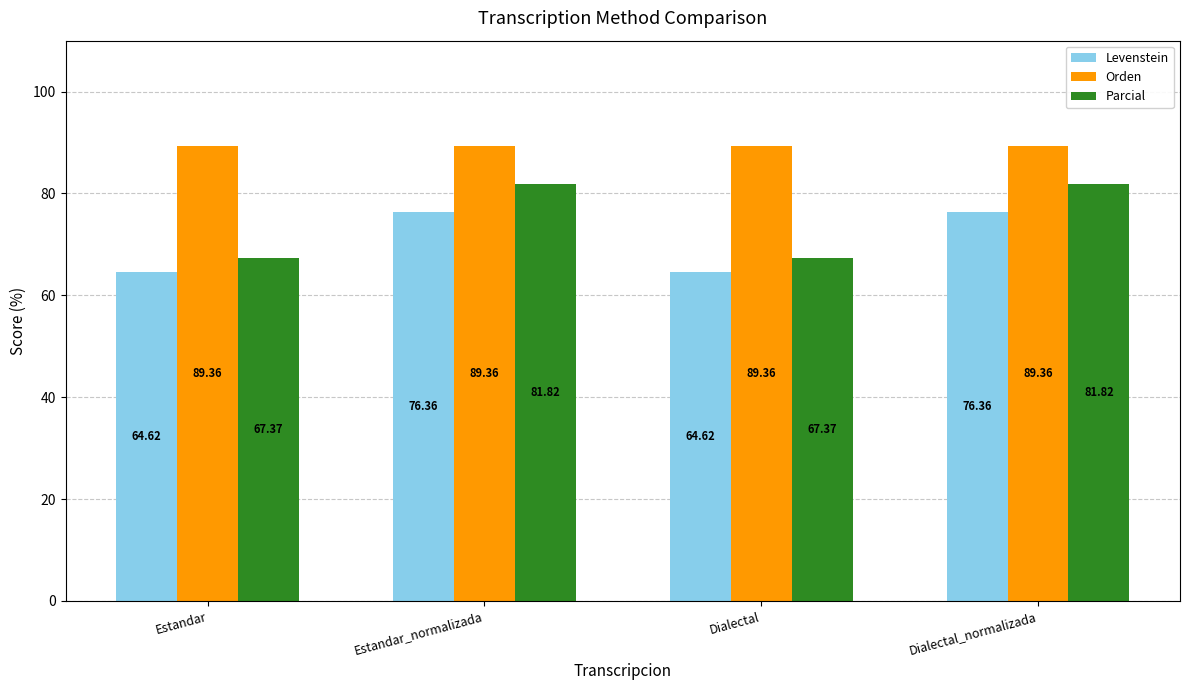

Rank the series by their maximum value, from lowest to highest.

Levenstein, Parcial, Orden